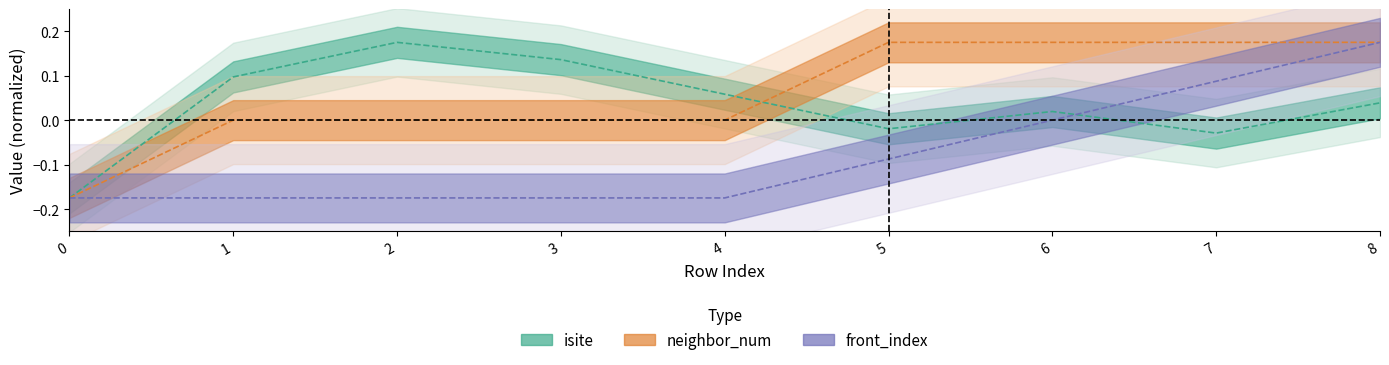

After their last crossing, which series has the higher values: isite or neighbor_num?

neighbor_num